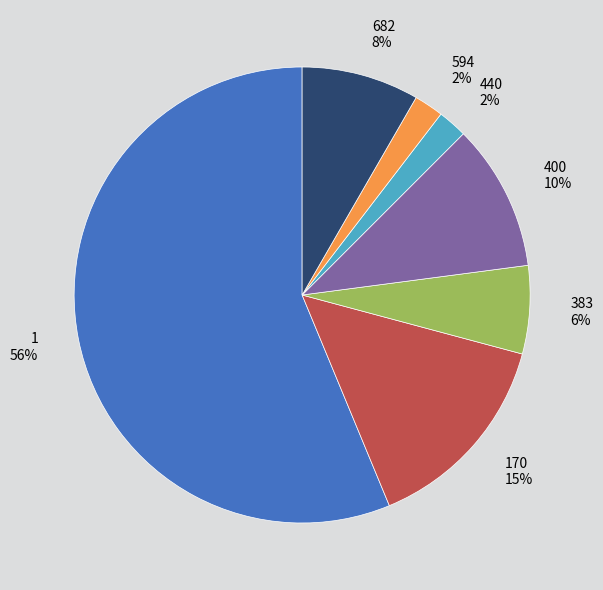

Is the sum of 682 8% and 383 6% greater than half?

No